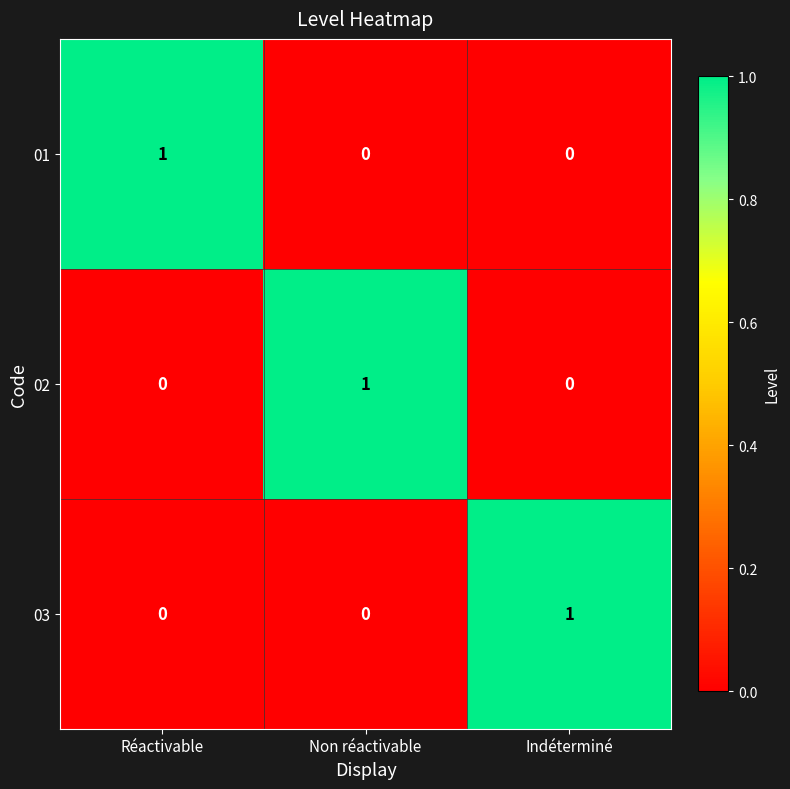

Which category has the highest value in the 03 series?

Indéterminé